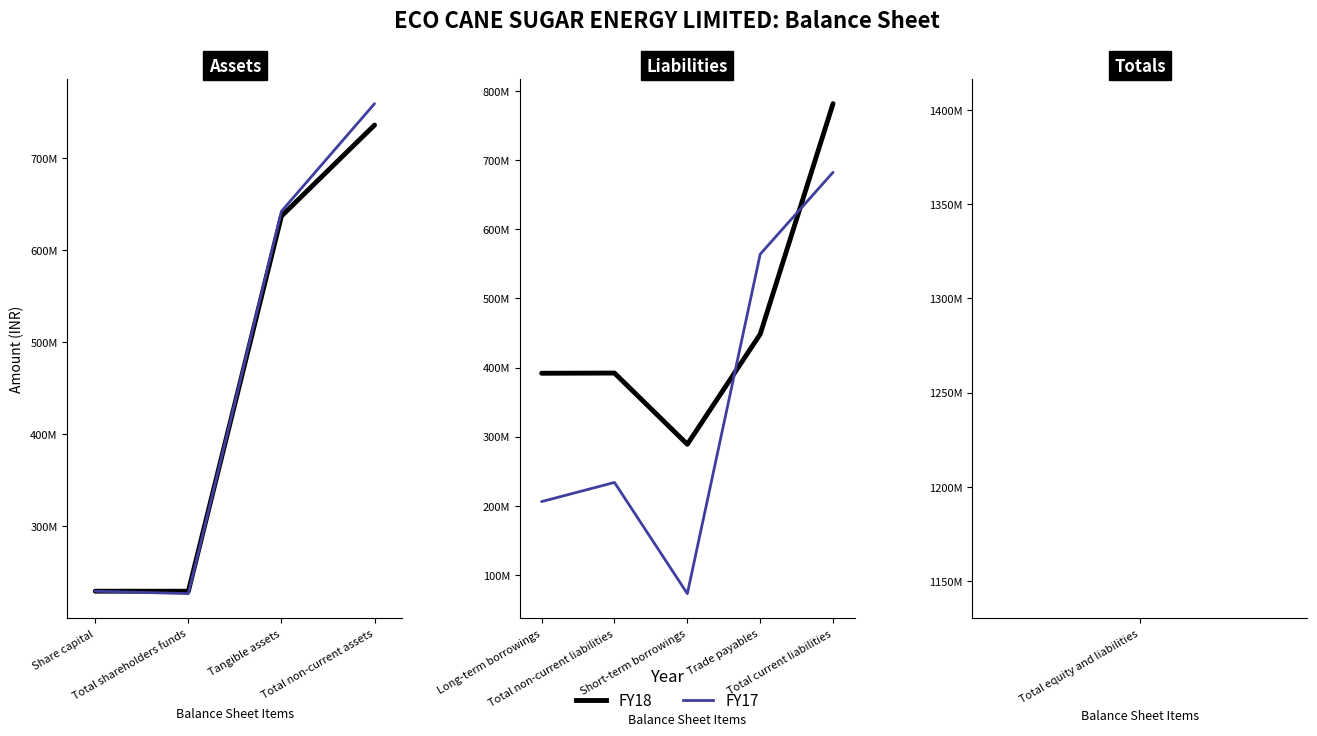

The FY17 series shows 749204920 at Trade payables. True or false?

False